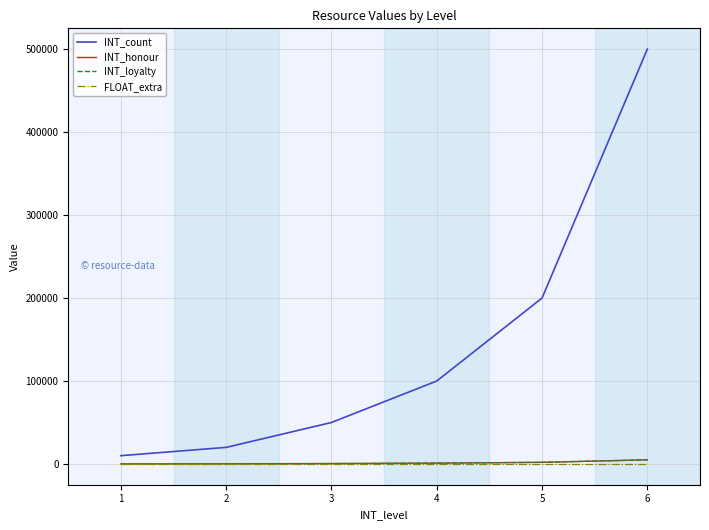

Is it true that INT_honour equals 6955.6 at 6?

False